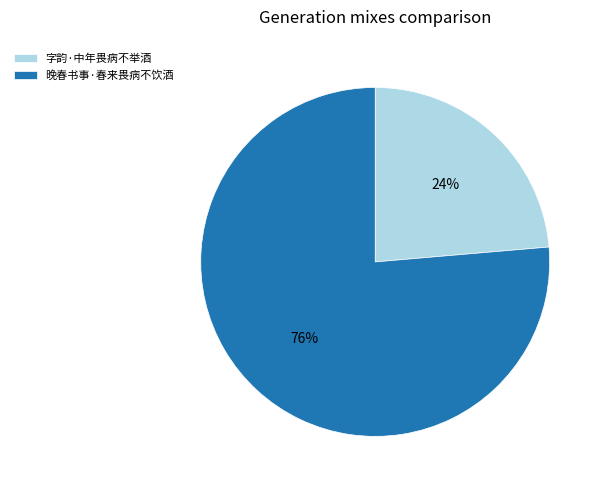

Which slice is the largest?

晚春书事·春来畏病不饮酒